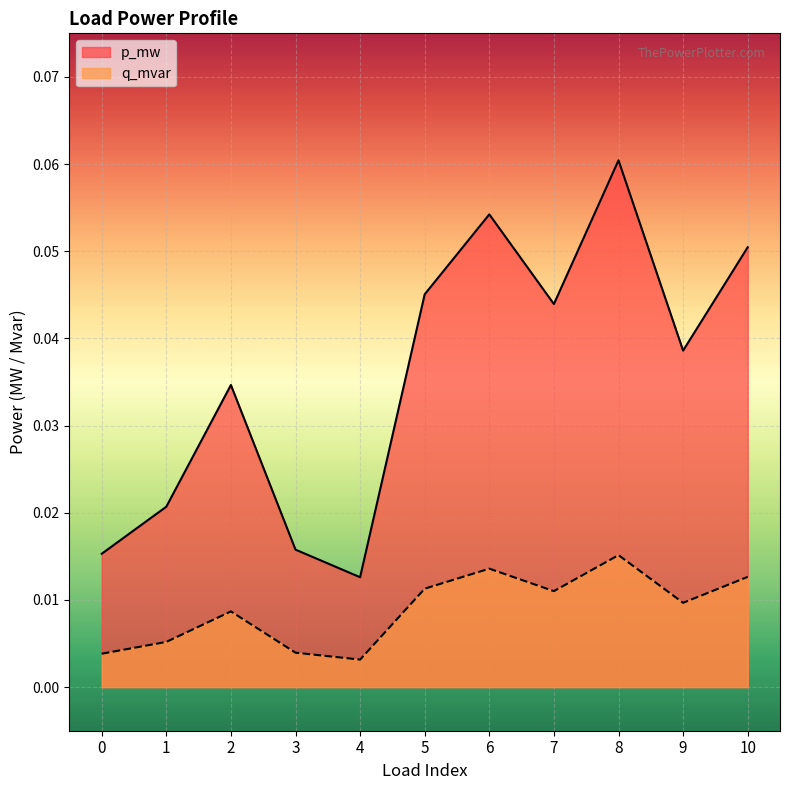

Rank the categories by q_mvar value from highest to lowest.

8, 6, 10, 5, 7, 9, 2, 1, 3, 0, 4